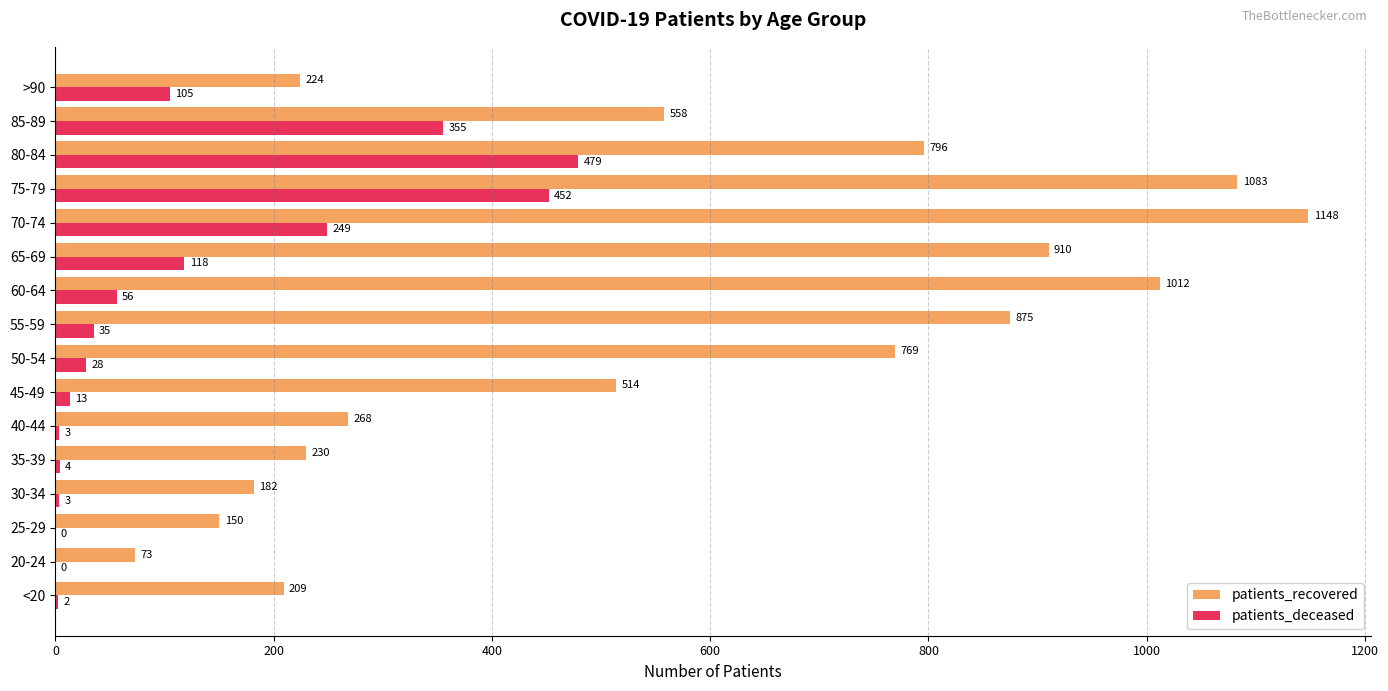

What is the sum of the patients_deceased values at 55-59 and 30-34?

38